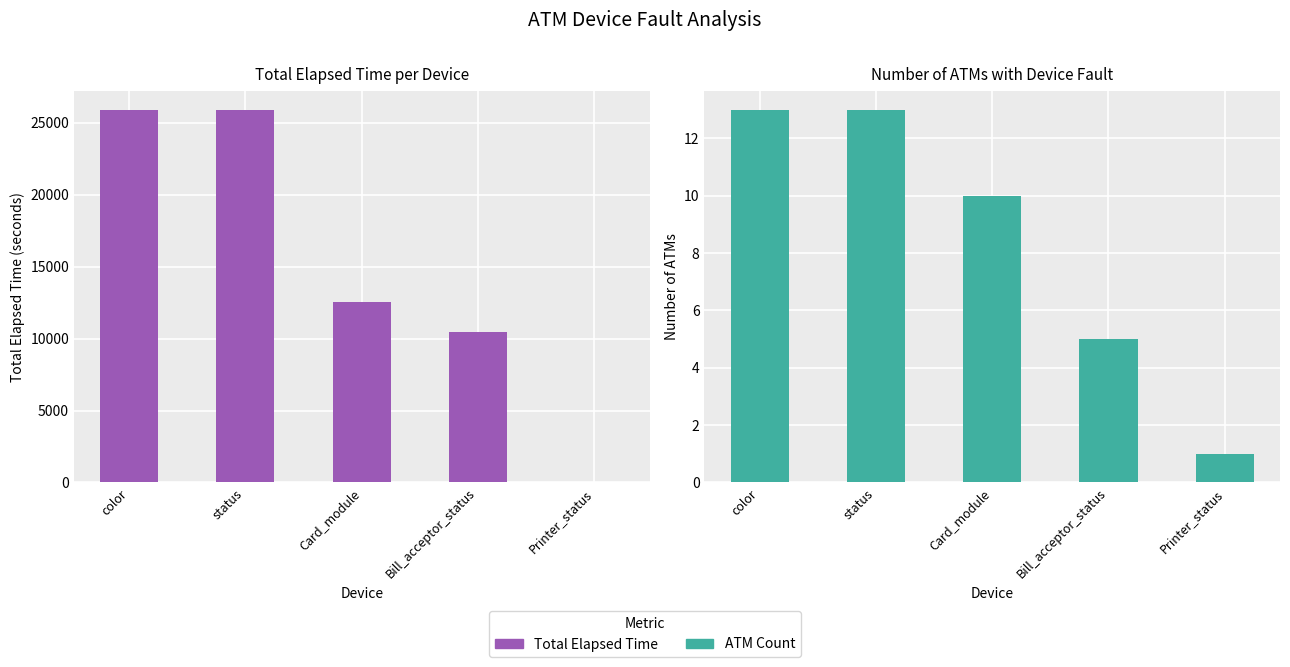

What is the difference between the maximum and minimum values in the ATM Count series?

12